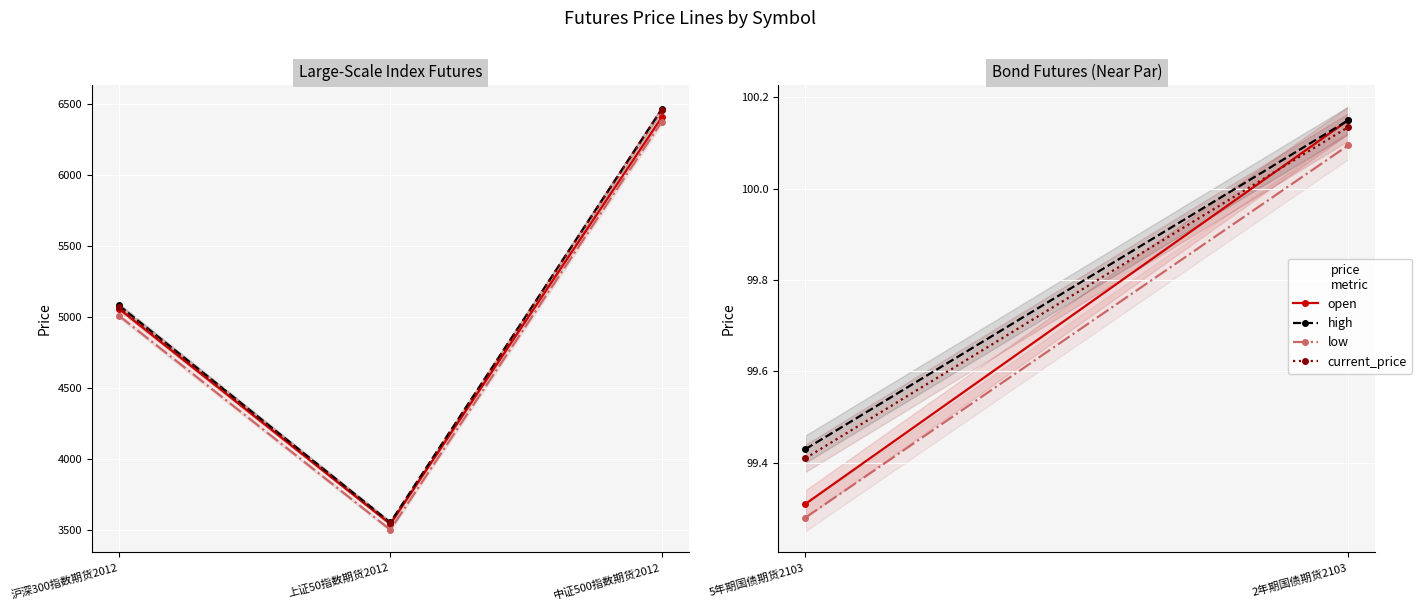

The current_price series shows 138.8 at 2年期国债期货2103. True or false?

False